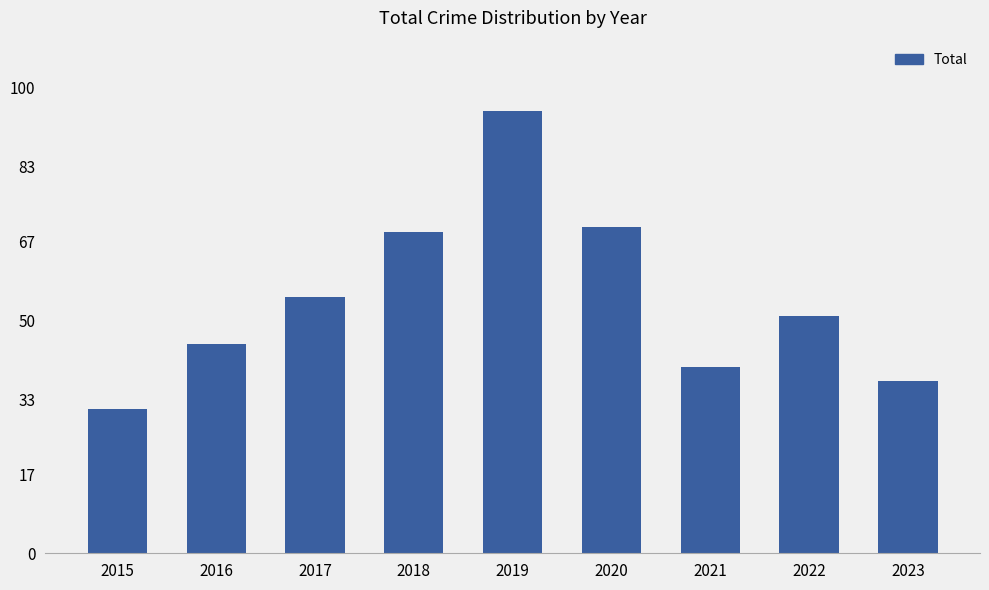

Between 2016 and 2018, which is larger?

2018